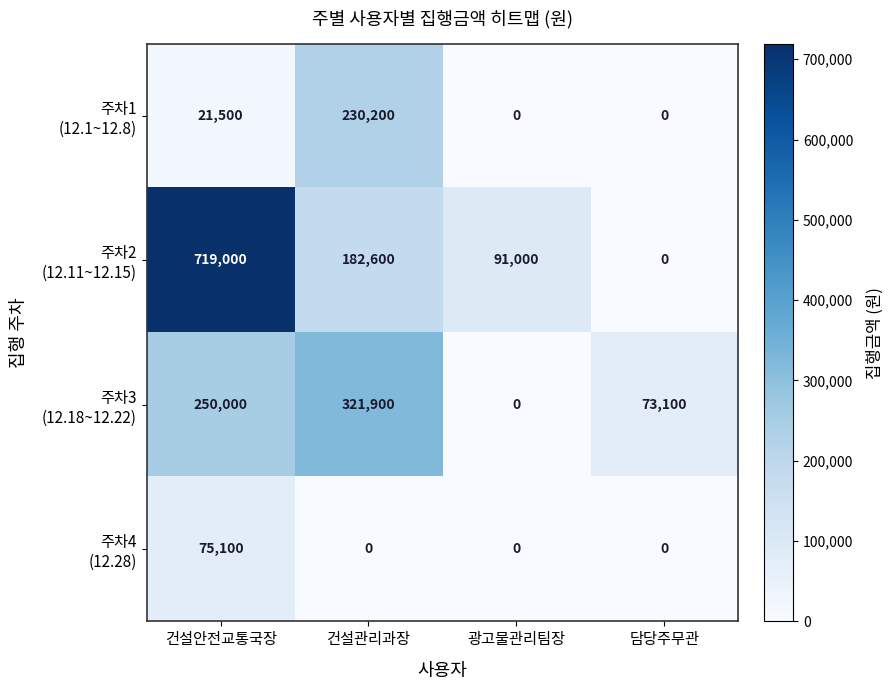

What is the difference between the highest and lowest values at 건설안전교통국장?

697500